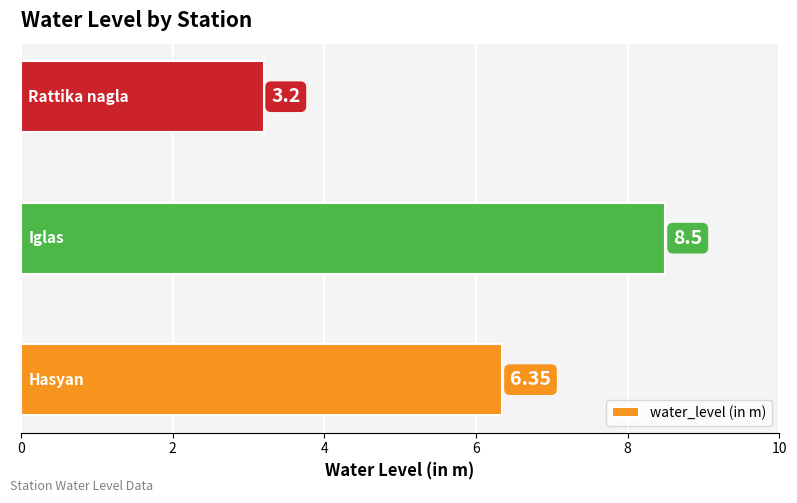

Does the chart contain any negative values?

No